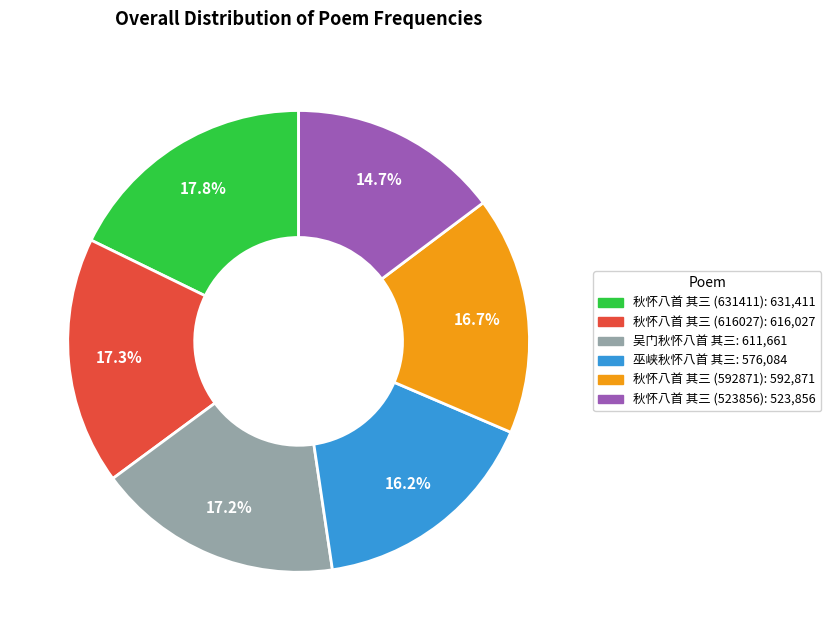

To the nearest percent, what is the average slice percentage?

17%